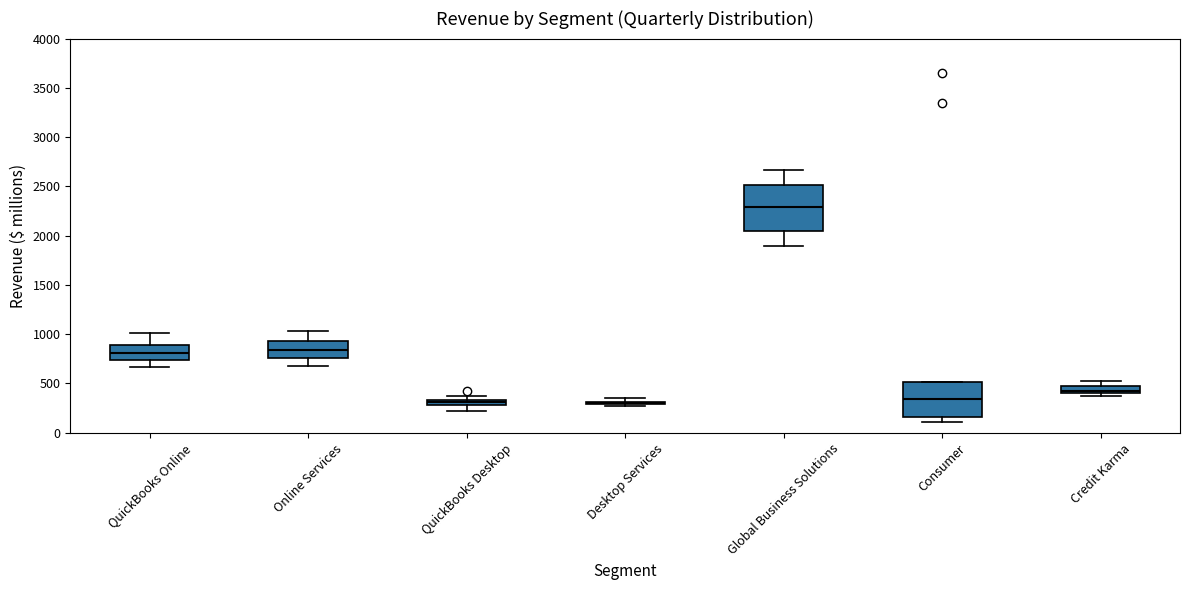

Where does the lower whisker of the box for Online Services end on the y-axis? The values are not printed on the chart, so give them approximately, as read against the axis.

700